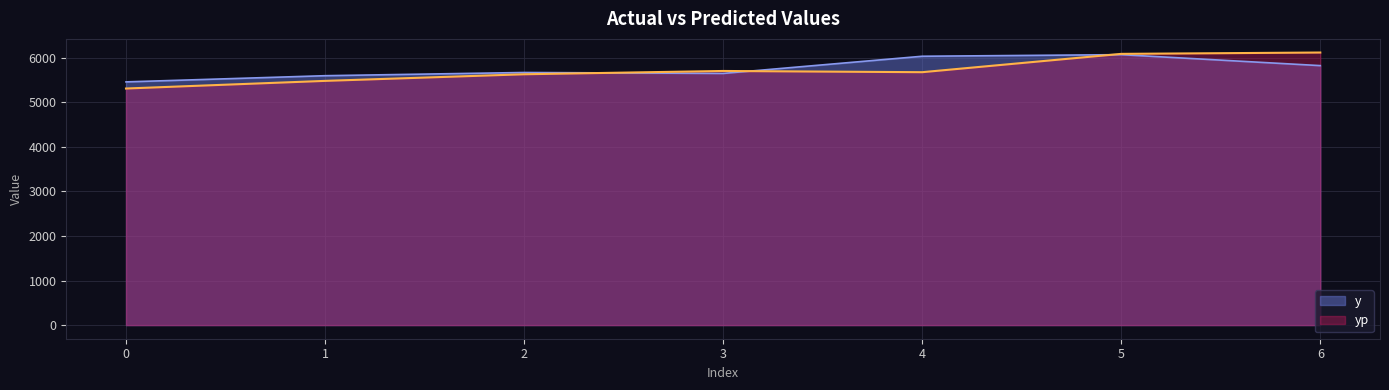

Rank the categories by yp value from highest to lowest.

6, 5, 3, 4, 2, 1, 0